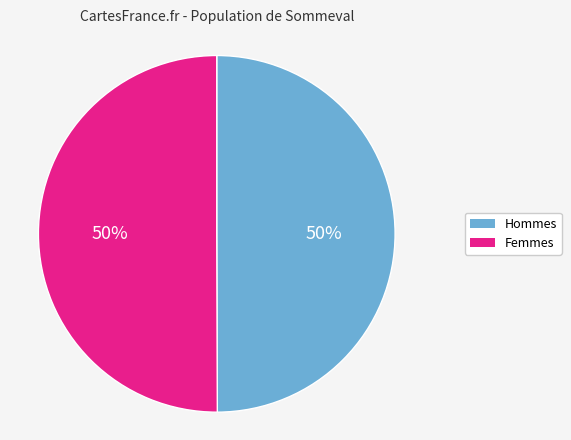

To the nearest percent, what is the average slice percentage?

50%